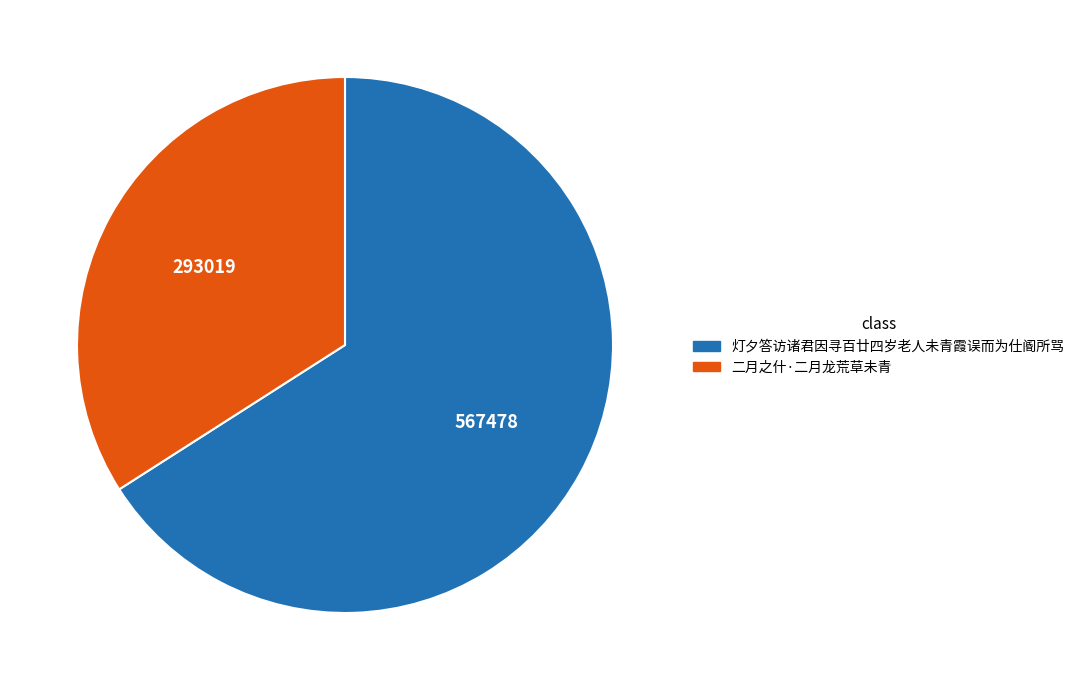

Count the number of slices in the pie.

2